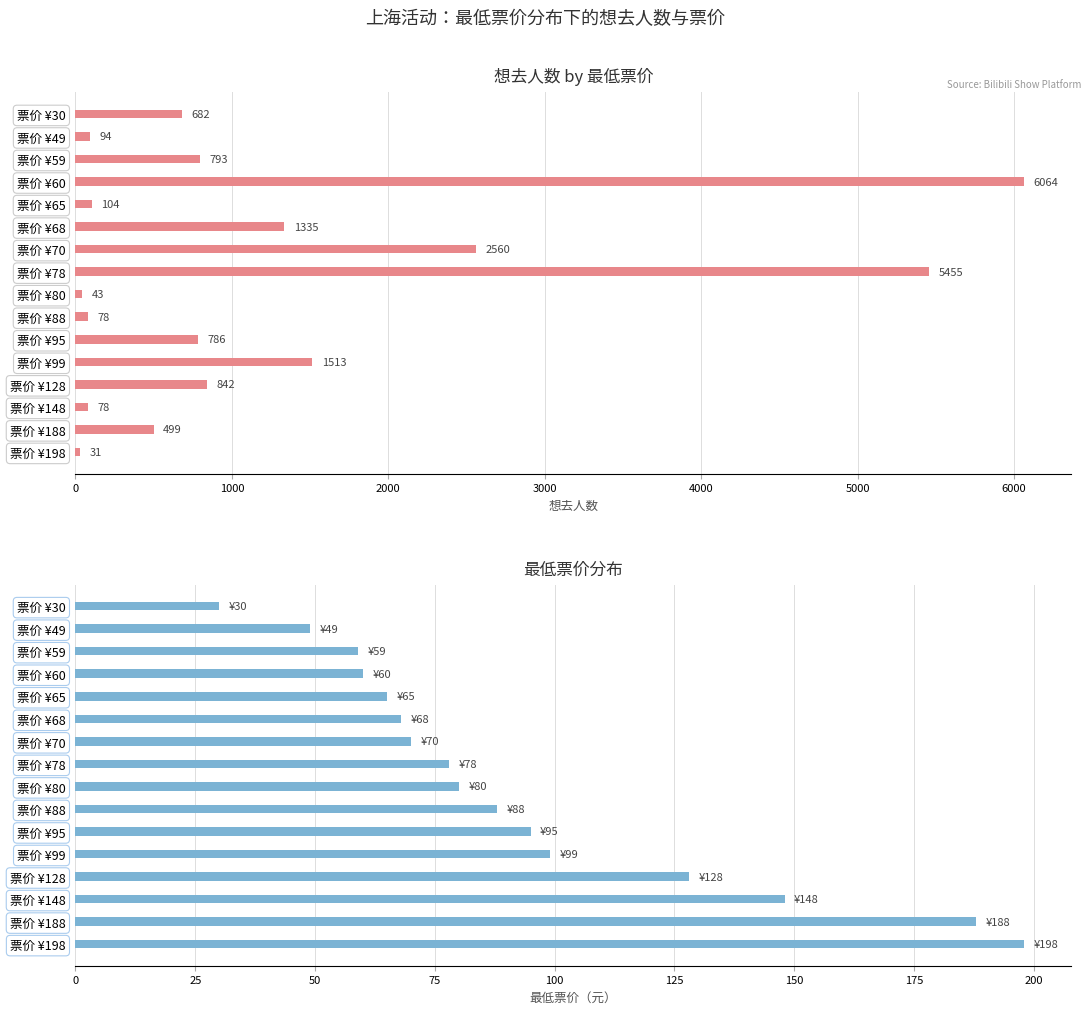

What is the maximum value for 最低票价?

198